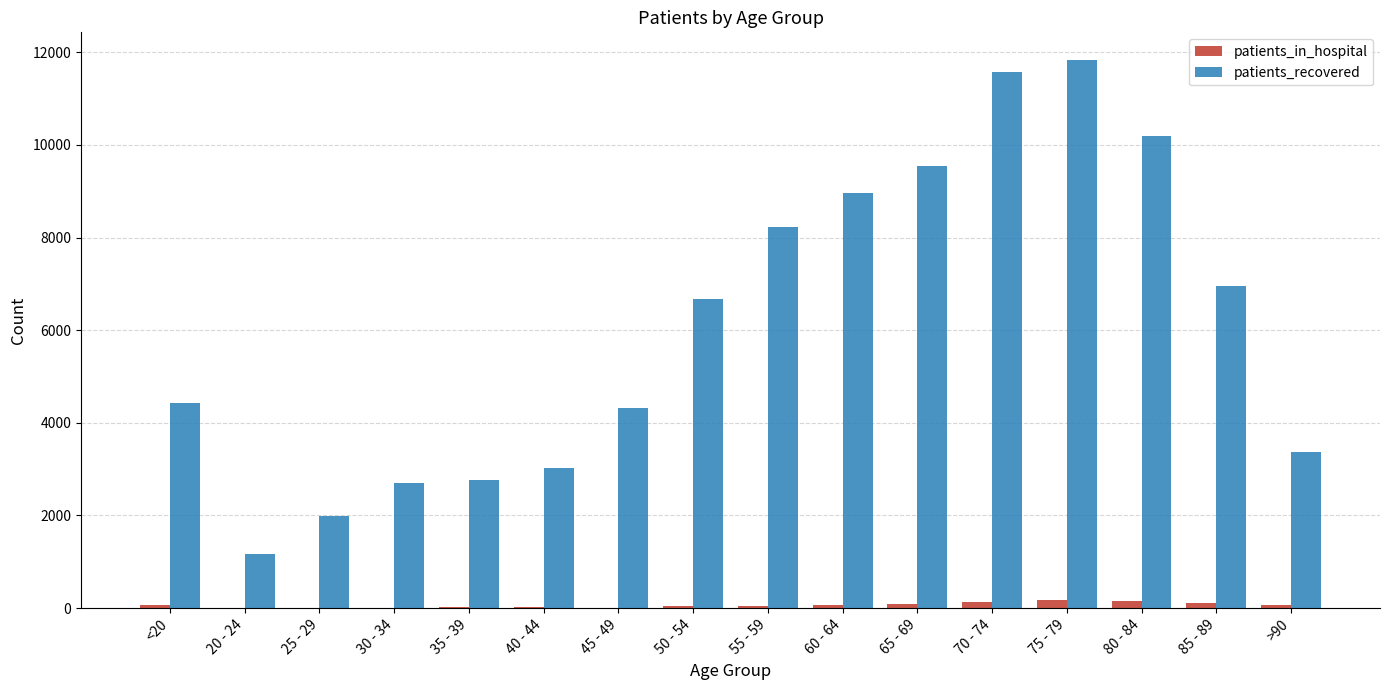

Which category has the highest value in the patients_recovered series?

75 - 79